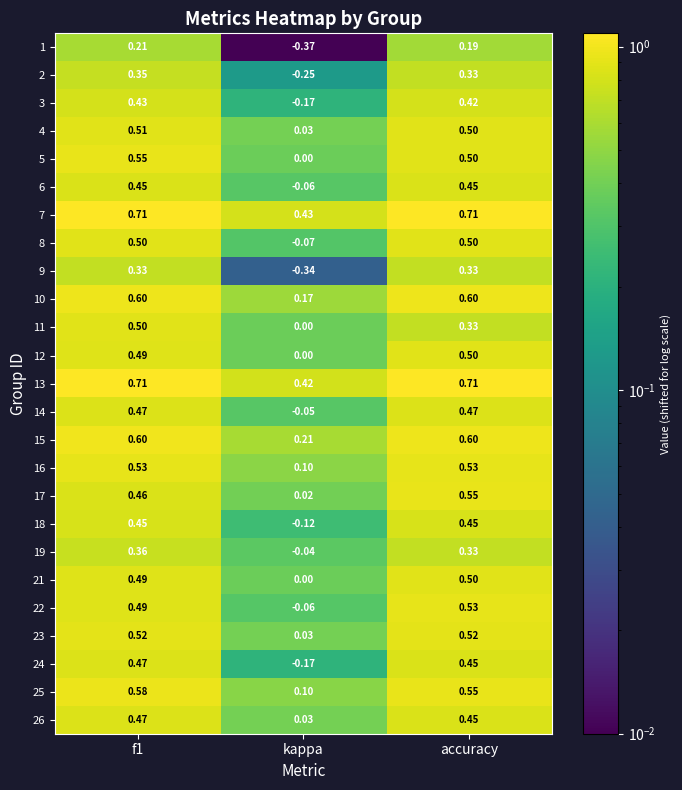

At which label does 18 reach its minimum?

kappa